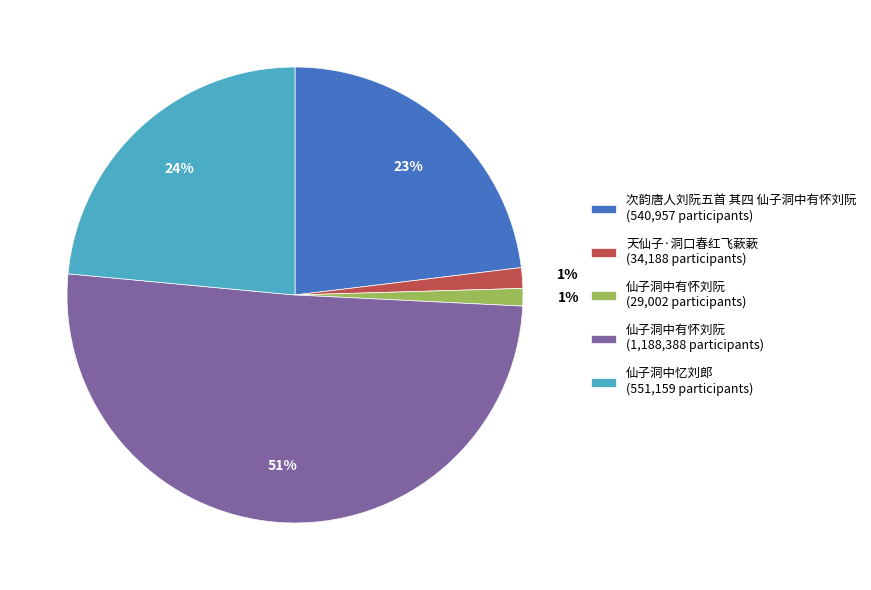

Does 仙子洞中有怀刘阮 (1,188,388 participants) represent more than half of the total?

Yes